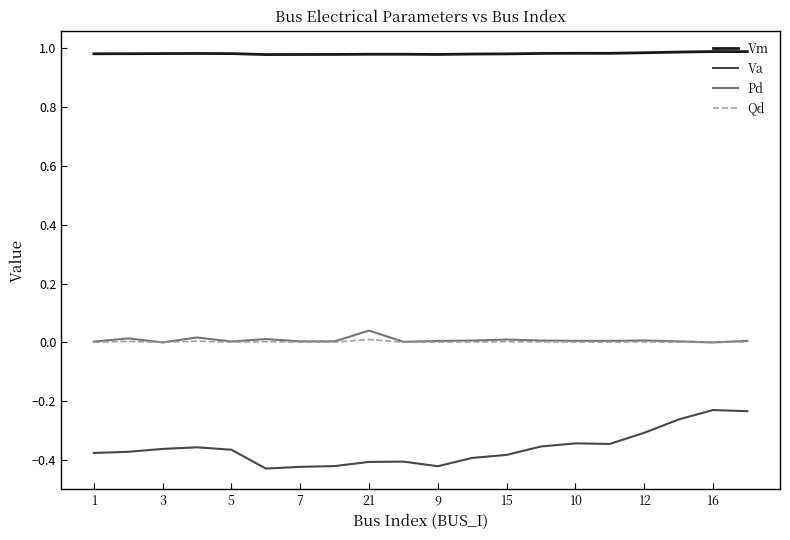

True or false: Qd and Vm cross at least once.

False